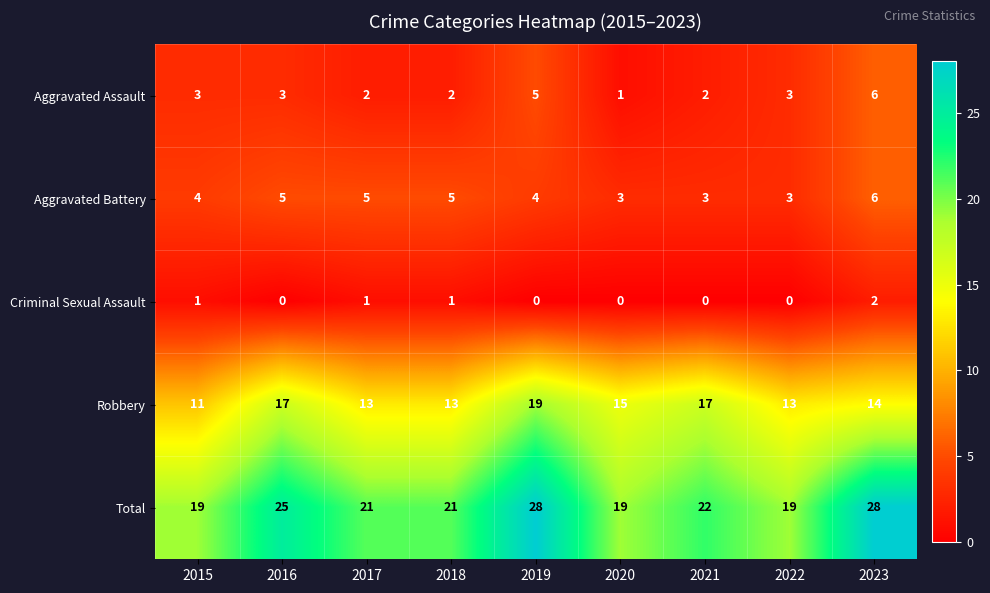

What is the approximate value of Total at 2016?

25